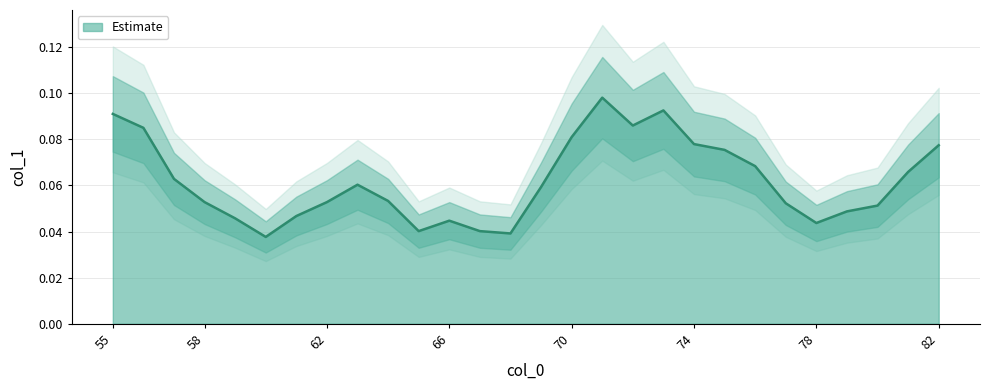

Reading left to right, extract all data points from this chart.

0.1	0.1	0.1	0.1	0.0	0.0	0.0	0.1	0.1	0.1	0.0	0.0	0.0	0.0	0.1	0.1	0.1	0.1	0.1	0.1	0.1	0.1	0.1	0.0	0.0	0.1	0.1	0.1